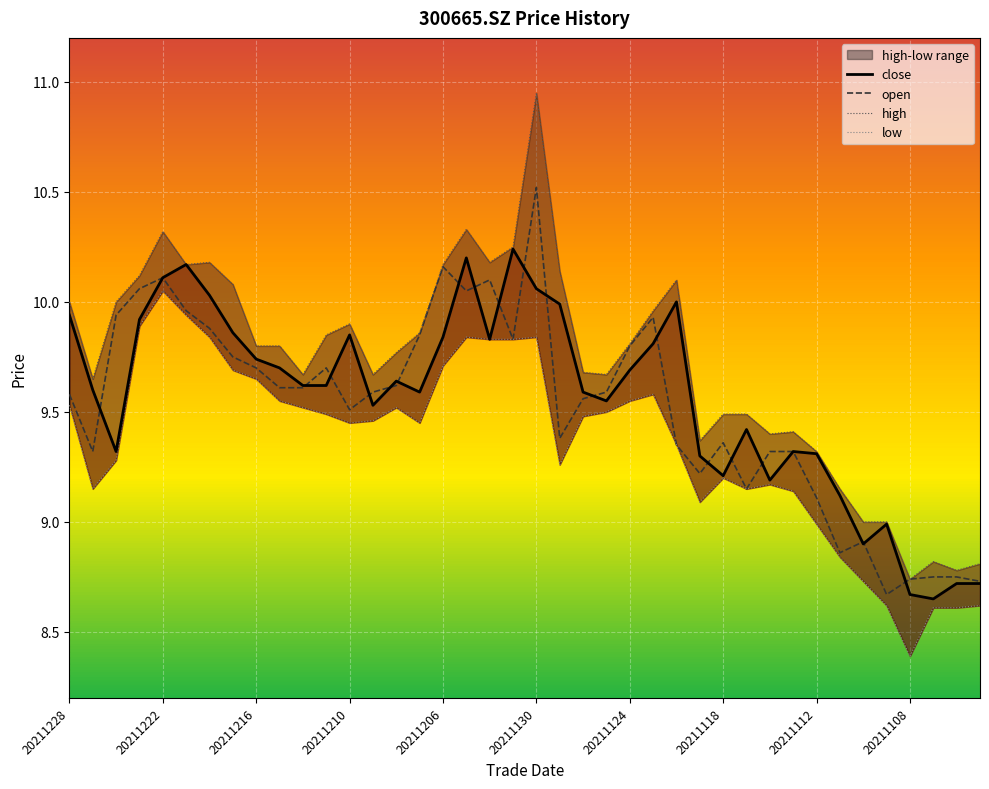

True or false: high has a value of 10.0 at 20211228.

True